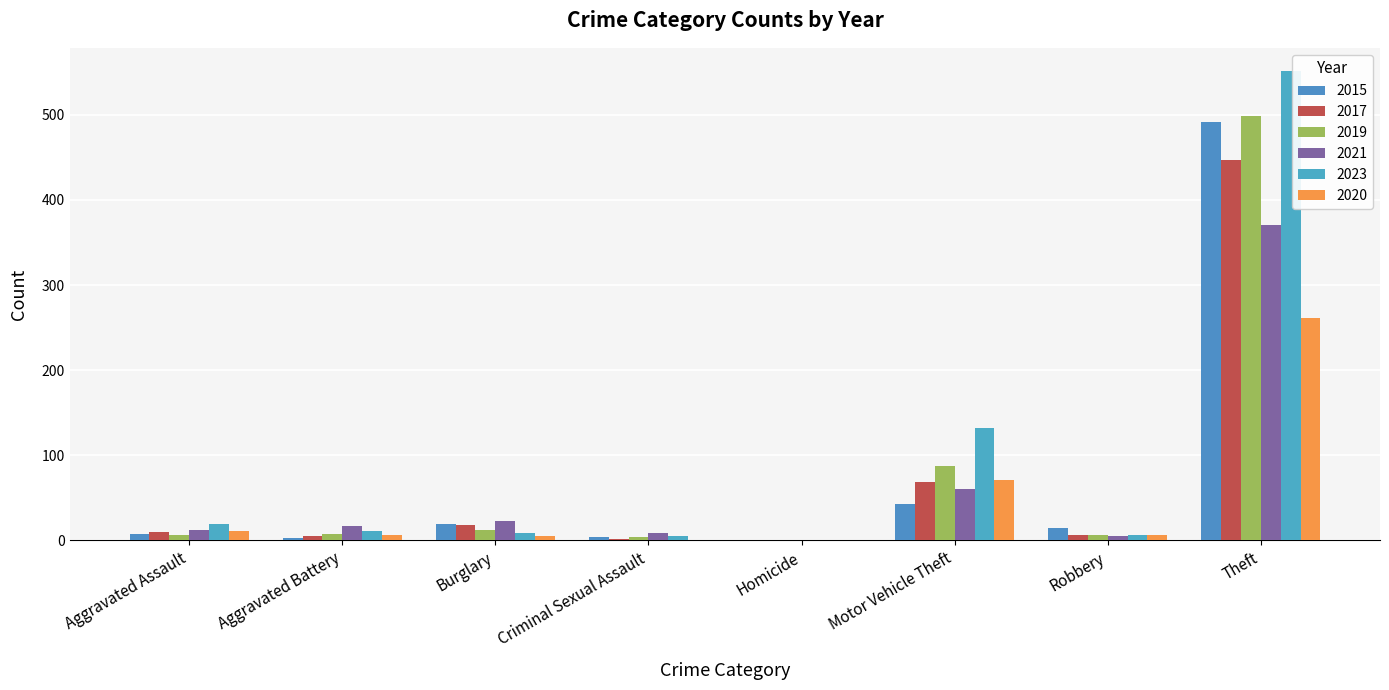

What is the highest value of the 2015 series?

491